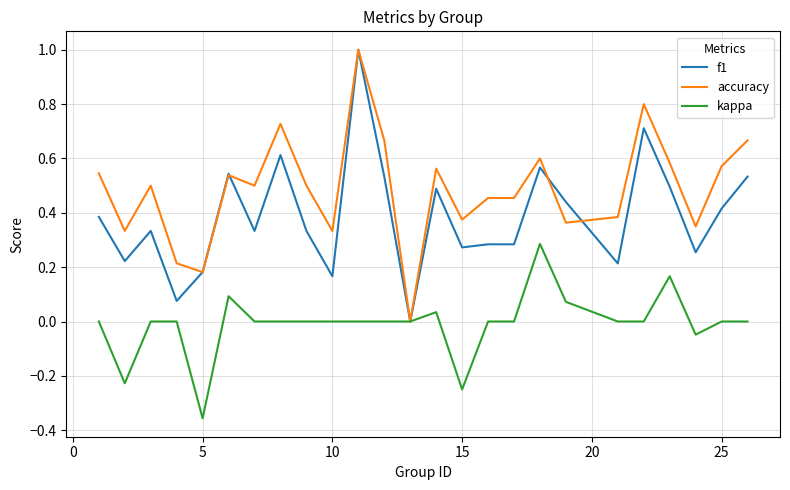

List the series in order of their overall mean, lowest first.

kappa, f1, accuracy